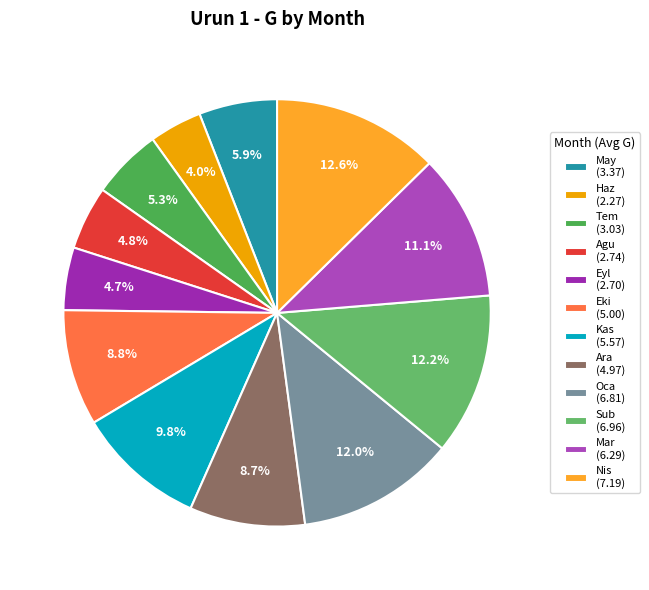

Which category has the smallest portion of the pie?

Haz